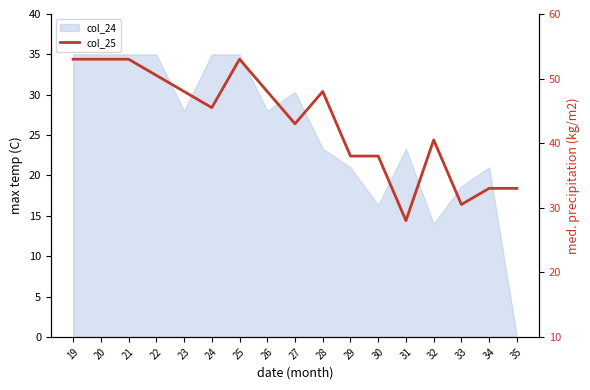

How many data points are above 45?

9